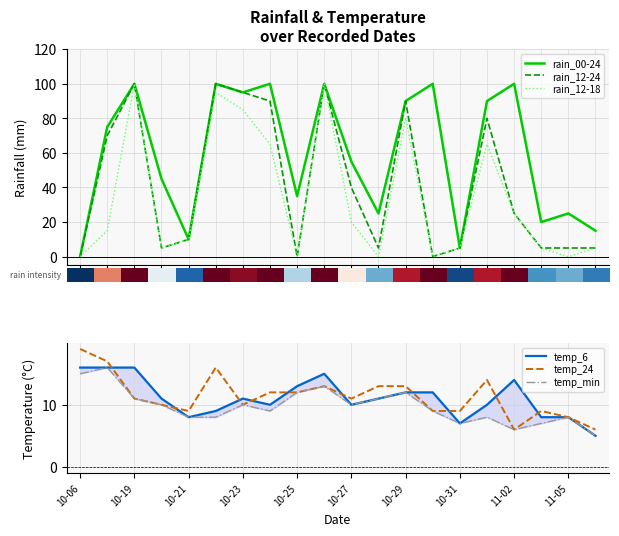

The temp_24 series shows 9 at 10-21. True or false?

True